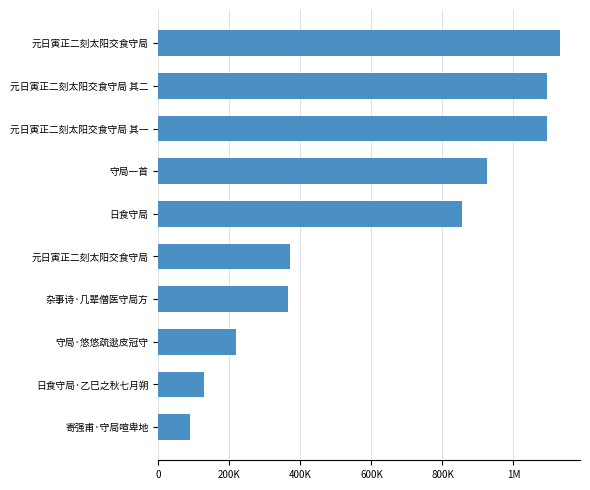

Does the chart contain any negative values?

No